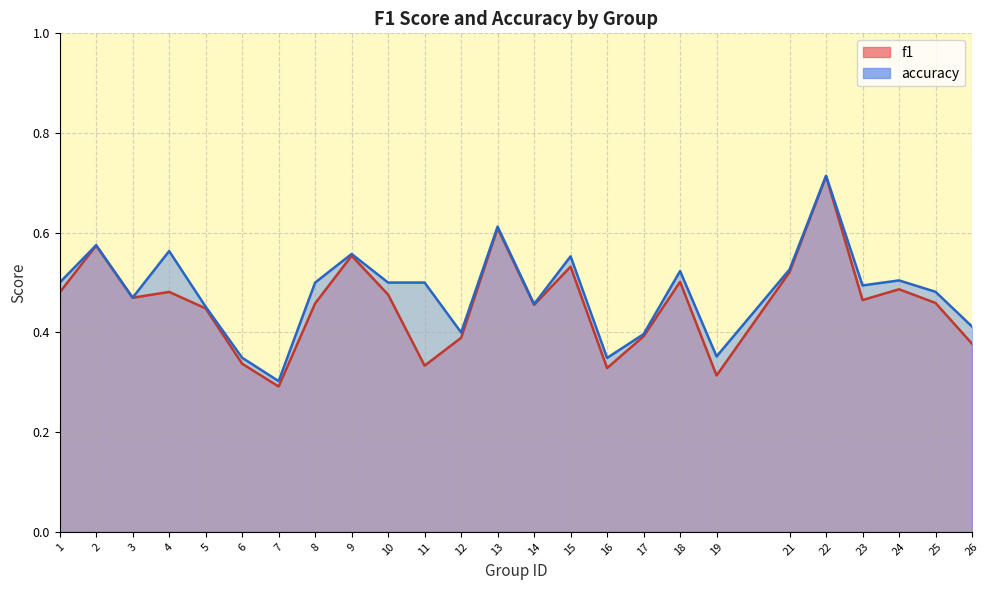

Count the number of data series in this chart.

2